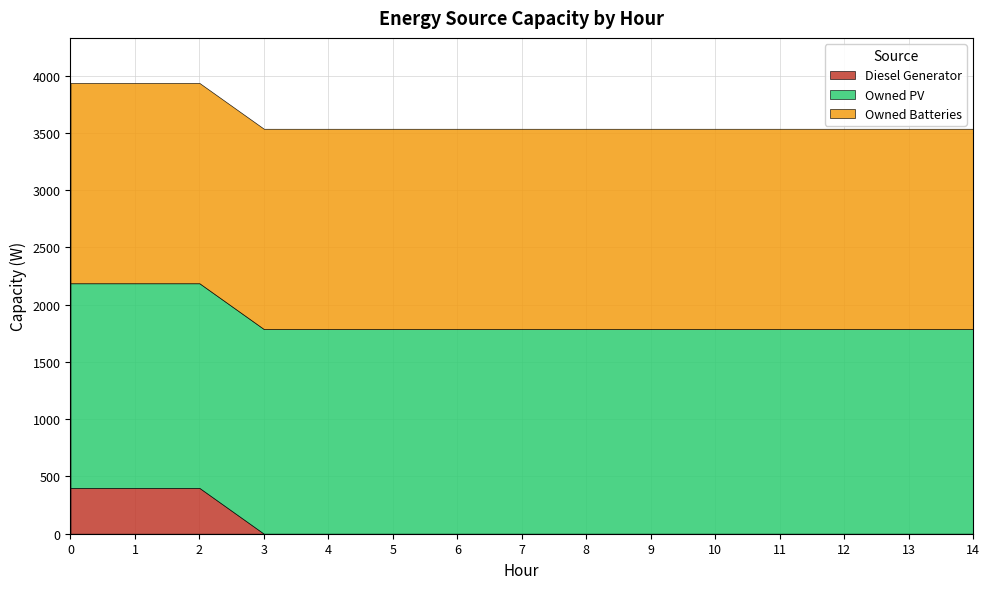

Reading right to left, transcribe all the data shown in this chart.

Diesel Generator: 0	0	0	0	0	0	0	0	0	0	0	0	400	400	400
Owned PV: 1787	1787	1787	1787	1787	1787	1787	1787	1787	1787	1787	1787	1787	1787	1787
Owned Batteries: 1749	1749	1749	1749	1749	1749	1749	1749	1749	1749	1749	1749	1749	1749	1749